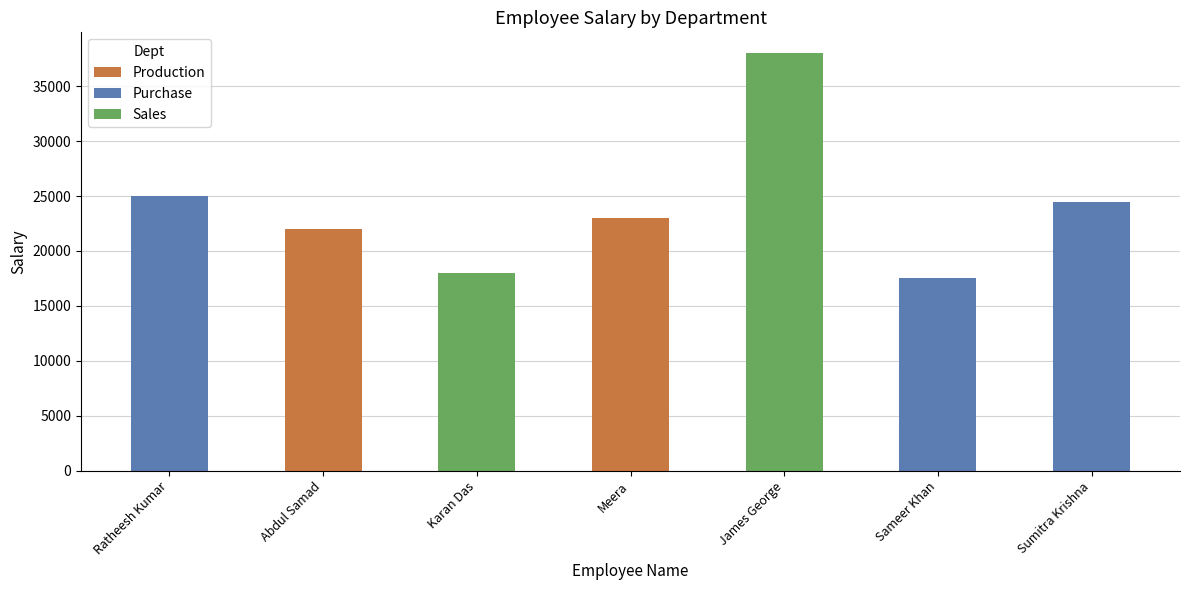

What is the difference between the maximum and minimum values?

20500